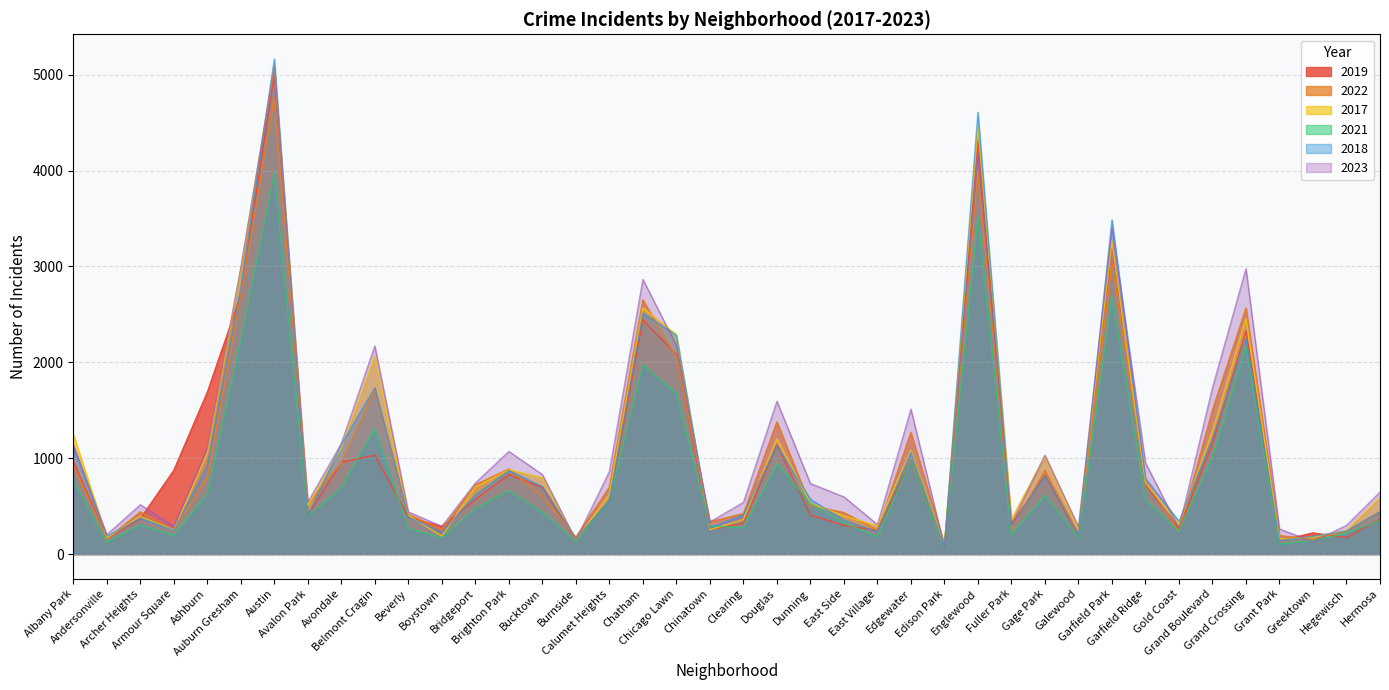

Reading right to left, what are all the values shown in this chart?

2019: Hermosa=365	Hegewisch=171	Greektown=220	Grant Park=138	Grand Crossing=2328	Grand Boulevard=1153	Gold Coast=261	Garfield Ridge=728	Garfield Park=3226	Galewood=189	Gage Park=825	Fuller Park=308	Englewood=4309	Edison Park=77	Edgewater=972	East Village=248	East Side=298	Dunning=406	Douglas=1140	Clearing=322	Chinatown=253	Chicago Lawn=2079	Chatham=2441	Calumet Heights=561	Burnside=142	Bucktown=694	Brighton Park=828	Bridgeport=568	Boystown=287	Beverly=385	Belmont Cragin=1031	Avondale=957	Avalon Park=405	Austin=5008	Auburn Gresham=2700	Ashburn=1687	Armour Square=872	Archer Heights=368	Andersonville=166	Albany Park=968
2022: Hermosa=441	Hegewisch=239	Greektown=154	Grant Park=192	Grand Crossing=2566	Grand Boulevard=1503	Gold Coast=236	Garfield Ridge=766	Garfield Park=3035	Galewood=210	Gage Park=871	Fuller Park=263	Englewood=3981	Edison Park=99	Edgewater=1269	East Village=250	East Side=433	Dunning=504	Douglas=1379	Clearing=422	Chinatown=338	Chicago Lawn=2053	Chatham=2651	Calumet Heights=698	Burnside=175	Bucktown=599	Brighton Park=888	Bridgeport=722	Boystown=258	Beverly=414	Belmont Cragin=1720	Avondale=953	Avalon Park=522	Austin=4761	Auburn Gresham=2702	Ashburn=797	Armour Square=251	Archer Heights=440	Andersonville=157	Albany Park=926
2017: Hermosa=589	Hegewisch=246	Greektown=176	Grant Park=154	Grand Crossing=2456	Grand Boulevard=1281	Gold Coast=311	Garfield Ridge=743	Garfield Park=3257	Galewood=265	Gage Park=1019	Fuller Park=365	Englewood=4471	Edison Park=87	Edgewater=1082	East Village=296	East Side=397	Dunning=531	Douglas=1201	Clearing=360	Chinatown=253	Chicago Lawn=2288	Chatham=2566	Calumet Heights=620	Burnside=145	Bucktown=795	Brighton Park=879	Bridgeport=697	Boystown=188	Beverly=403	Belmont Cragin=2066	Avondale=1107	Avalon Park=508	Austin=5096	Auburn Gresham=2973	Ashburn=1053	Armour Square=250	Archer Heights=391	Andersonville=171	Albany Park=1252
2021: Hermosa=350	Hegewisch=217	Greektown=140	Grant Park=104	Grand Crossing=2160	Grand Boulevard=1015	Gold Coast=233	Garfield Ridge=565	Garfield Park=2686	Galewood=170	Gage Park=613	Fuller Park=200	Englewood=3518	Edison Park=62	Edgewater=969	East Village=180	East Side=326	Dunning=530	Douglas=943	Clearing=274	Chinatown=293	Chicago Lawn=1675	Chatham=1974	Calumet Heights=559	Burnside=130	Bucktown=435	Brighton Park=664	Bridgeport=474	Boystown=173	Beverly=264	Belmont Cragin=1313	Avondale=692	Avalon Park=395	Austin=3970	Auburn Gresham=2237	Ashburn=629	Armour Square=193	Archer Heights=303	Andersonville=123	Albany Park=767
2018: Hermosa=442	Hegewisch=240	Greektown=185	Grant Park=141	Grand Crossing=2249	Grand Boulevard=1205	Gold Coast=342	Garfield Ridge=789	Garfield Park=3485	Galewood=202	Gage Park=817	Fuller Park=289	Englewood=4608	Edison Park=75	Edgewater=1063	East Village=230	East Side=354	Dunning=571	Douglas=1131	Clearing=409	Chinatown=273	Chicago Lawn=2281	Chatham=2513	Calumet Heights=554	Burnside=160	Bucktown=704	Brighton Park=870	Bridgeport=616	Boystown=224	Beverly=386	Belmont Cragin=1736	Avondale=1142	Avalon Park=401	Austin=5163	Auburn Gresham=2787	Ashburn=924	Armour Square=248	Archer Heights=374	Andersonville=184	Albany Park=1117
2023: Hermosa=646	Hegewisch=299	Greektown=129	Grant Park=261	Grand Crossing=2976	Grand Boulevard=1736	Gold Coast=268	Garfield Ridge=951	Garfield Park=3406	Galewood=284	Gage Park=1031	Fuller Park=314	Englewood=4182	Edison Park=72	Edgewater=1511	East Village=307	East Side=596	Dunning=735	Douglas=1593	Clearing=539	Chinatown=335	Chicago Lawn=2178	Chatham=2864	Calumet Heights=860	Burnside=145	Bucktown=829	Brighton Park=1070	Bridgeport=741	Boystown=289	Beverly=439	Belmont Cragin=2170	Avondale=1153	Avalon Park=541	Austin=5076	Auburn Gresham=2990	Ashburn=1102	Armour Square=291	Archer Heights=515	Andersonville=202	Albany Park=1145